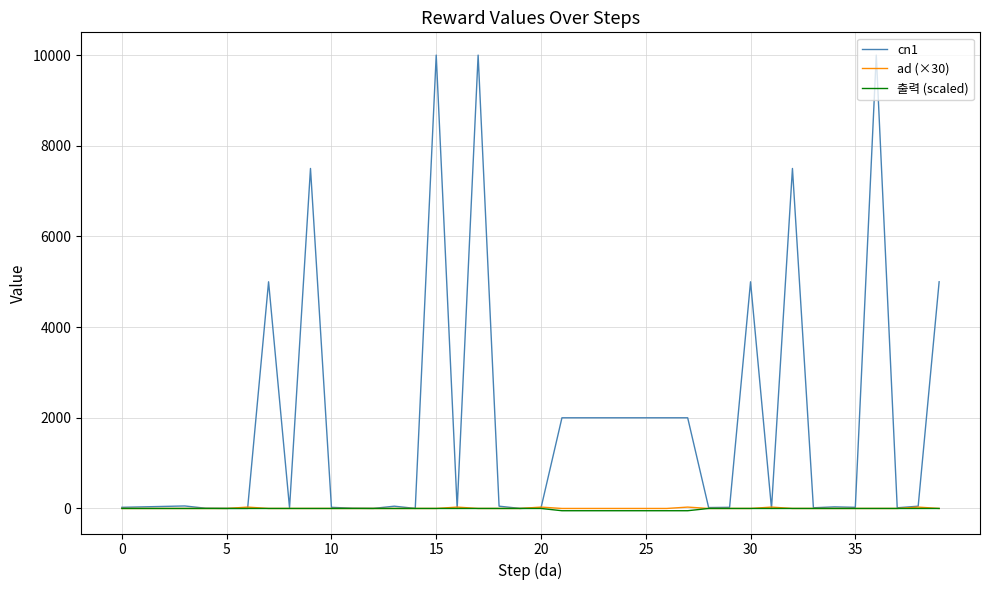

Which series has the largest total across all categories?

cn1